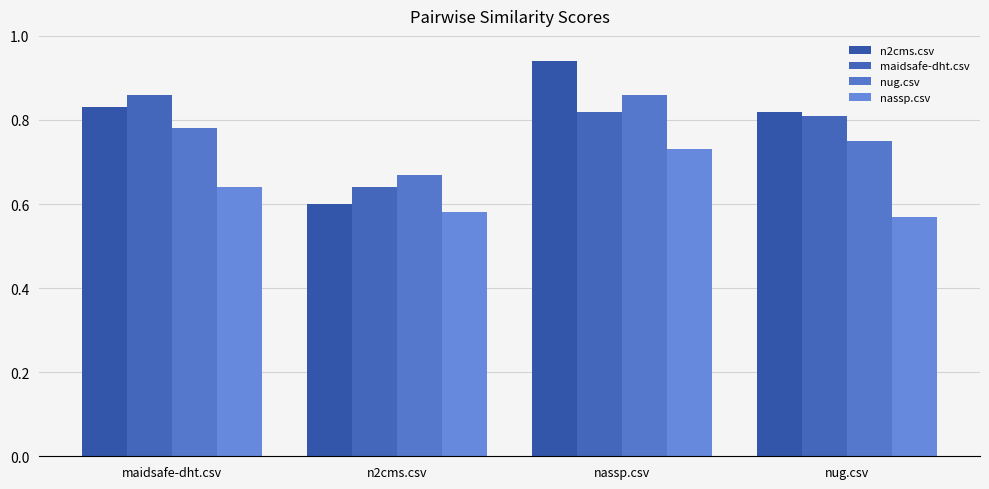

Reading left to right, transcribe all the data shown in this chart.

n2cms.csv: 0.8	0.6	0.9	0.8
maidsafe-dht.csv: 0.9	0.6	0.8	0.8
nug.csv: 0.8	0.7	0.9	0.8
nassp.csv: 0.6	0.6	0.7	0.6